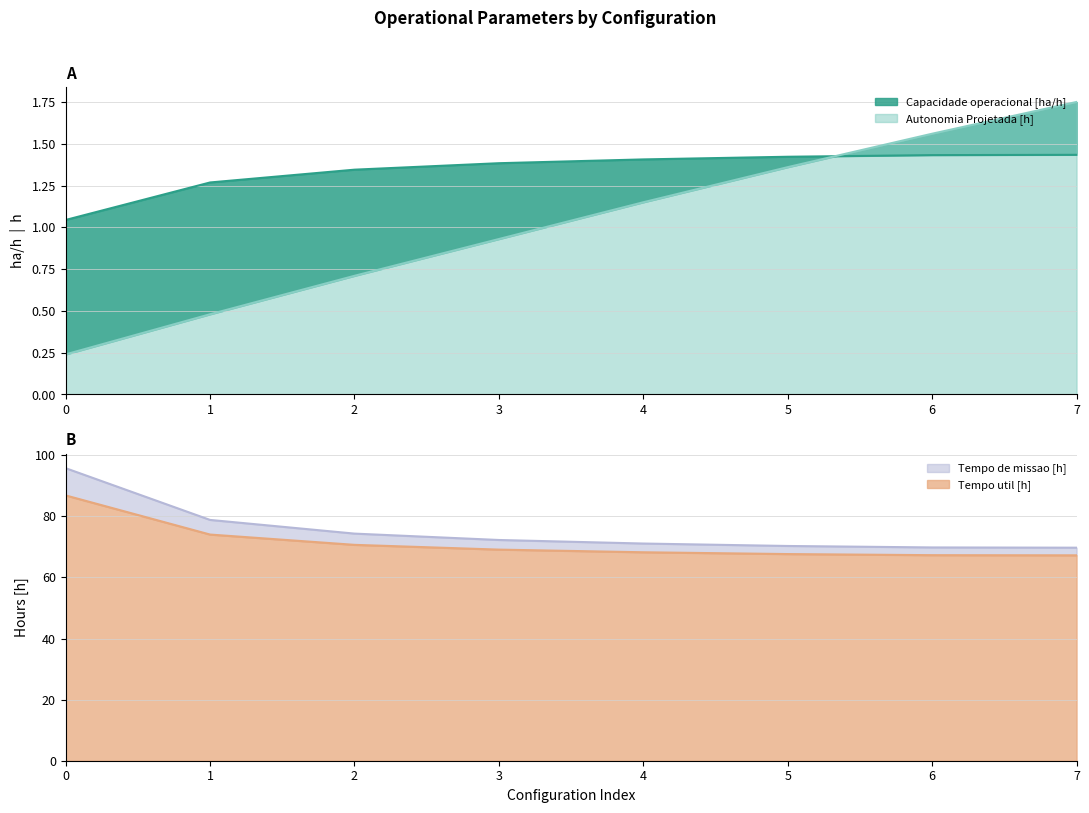

What is the difference between the second highest and minimum values in the Tempo util [h] series?

6.8